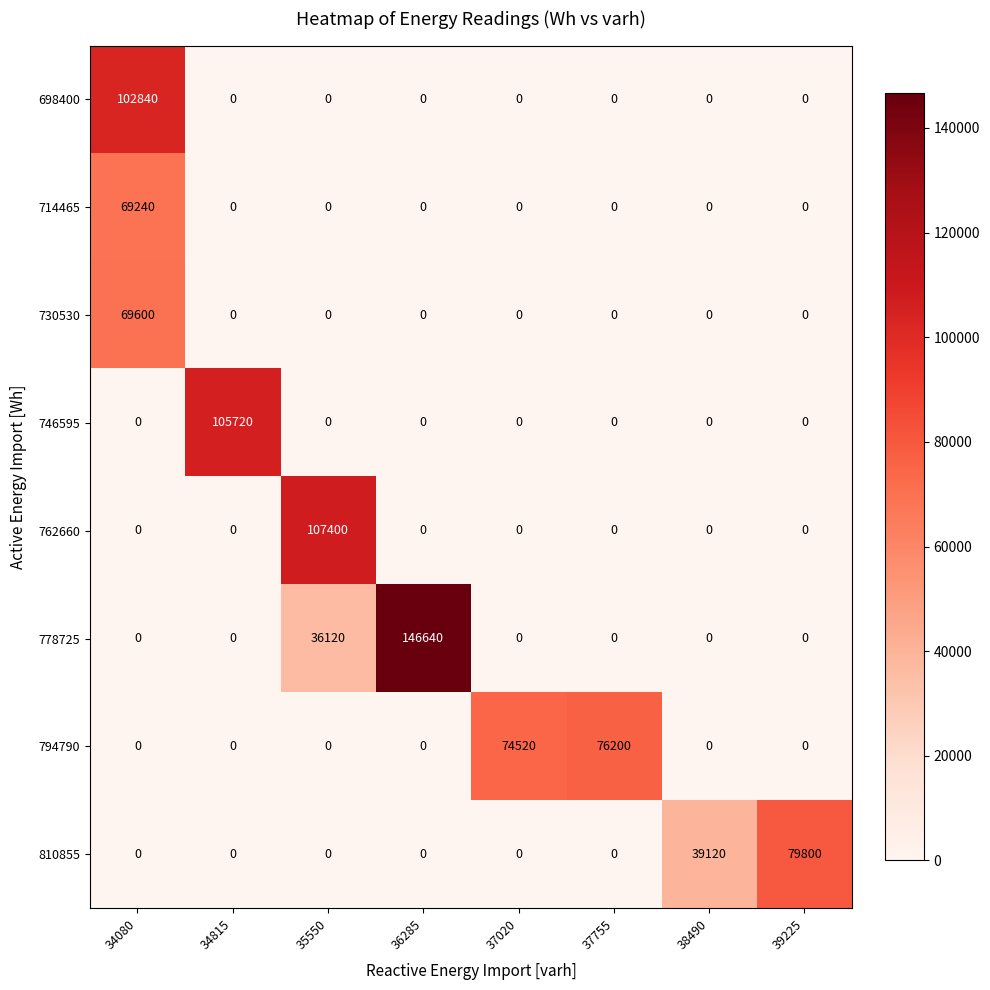

Which series has the widest spread of values?

778725